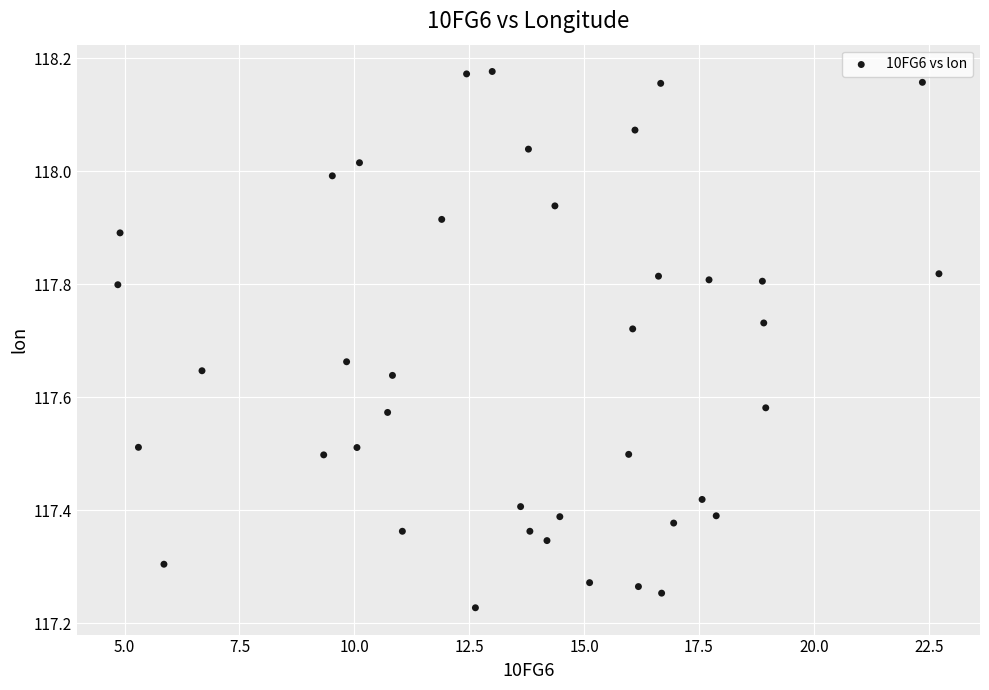

What is the range of Y values (max minus min)?

0.9